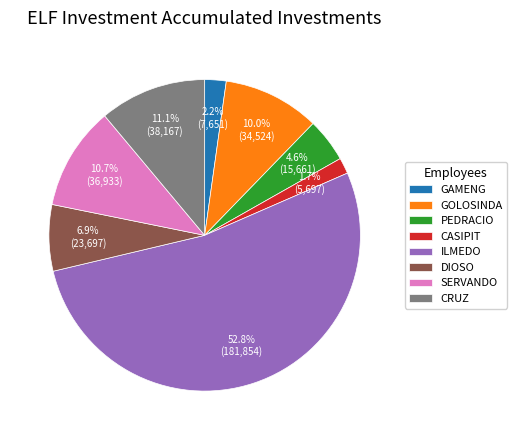

What is the smallest slice in the pie chart?

CASIPIT